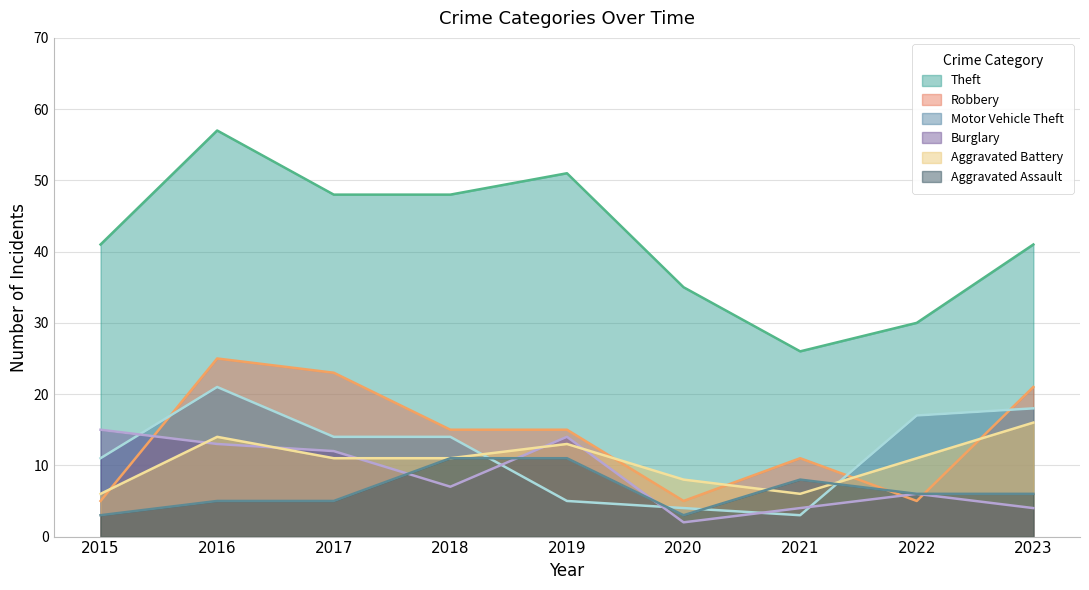

At which label does Burglary reach its peak?

2015